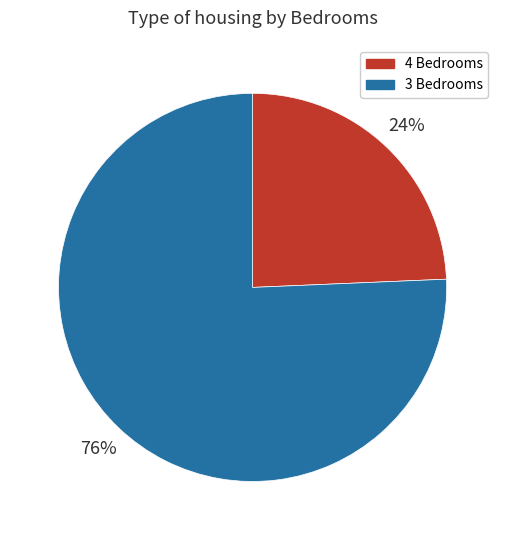

Is it true that 4 Bedrooms is 24% of the pie?

True